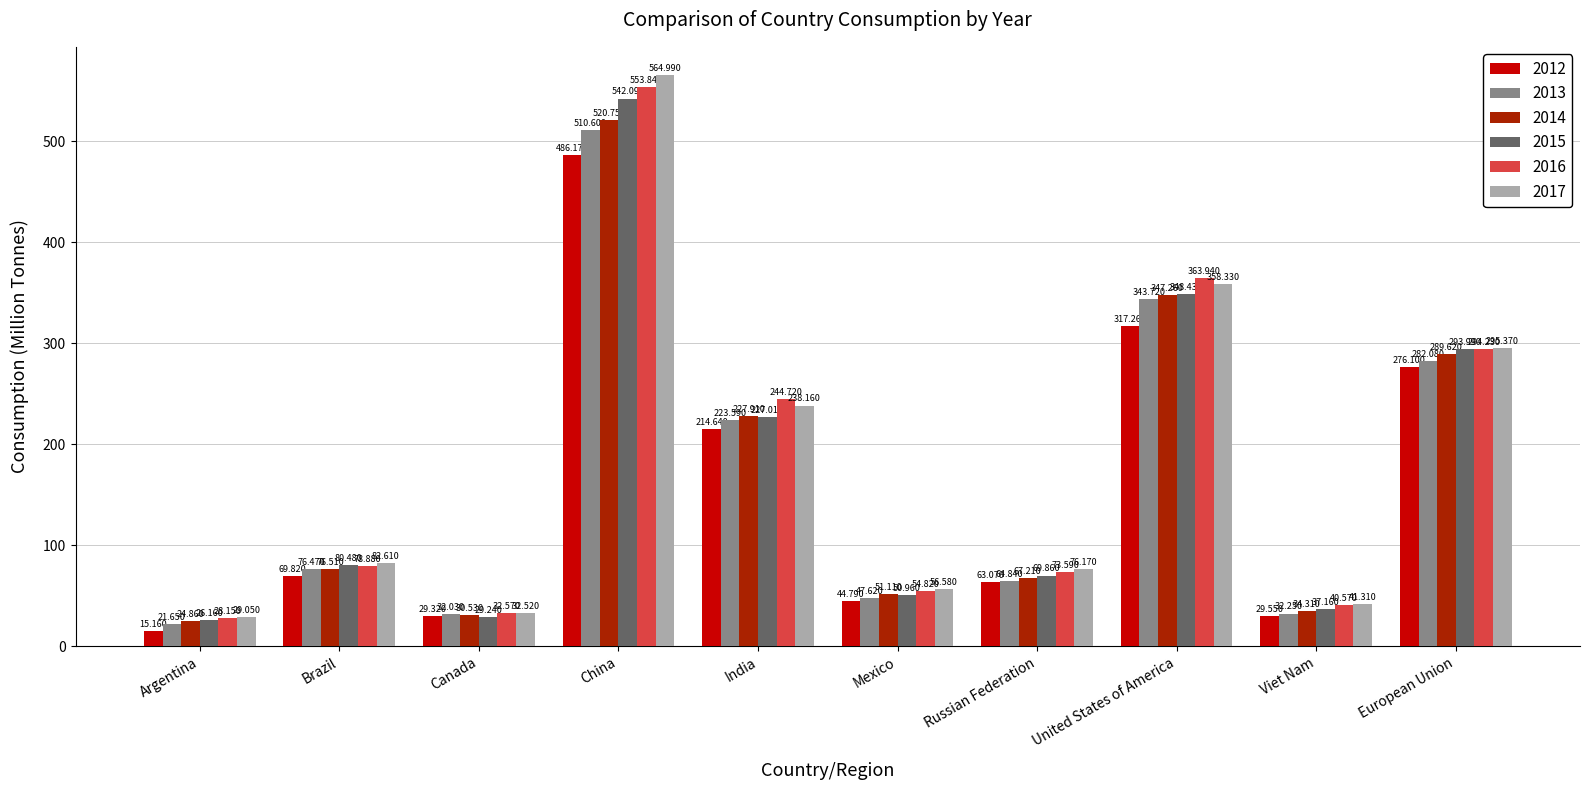

At which label is 2016 closest to 290?

European Union